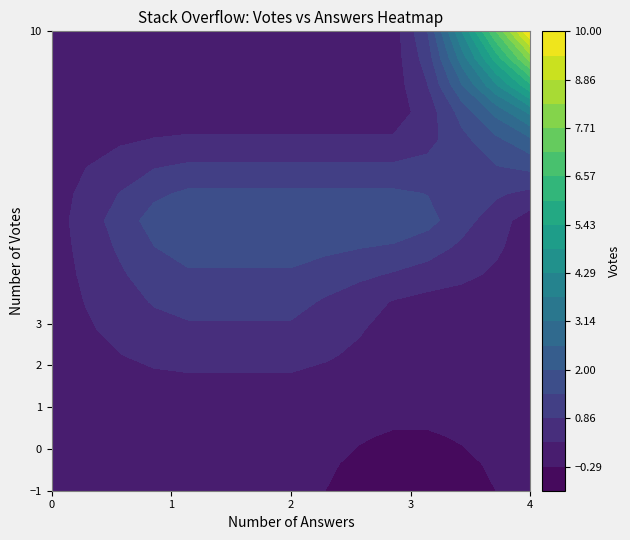

How many data points does each series have?

8